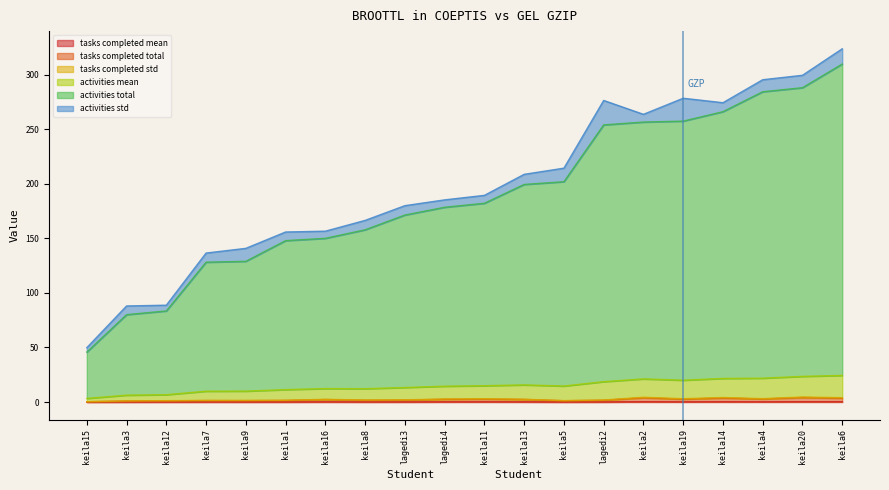

True or false: adjusted_tasks_completed_std and adjusted_activities_std cross at least once.

False